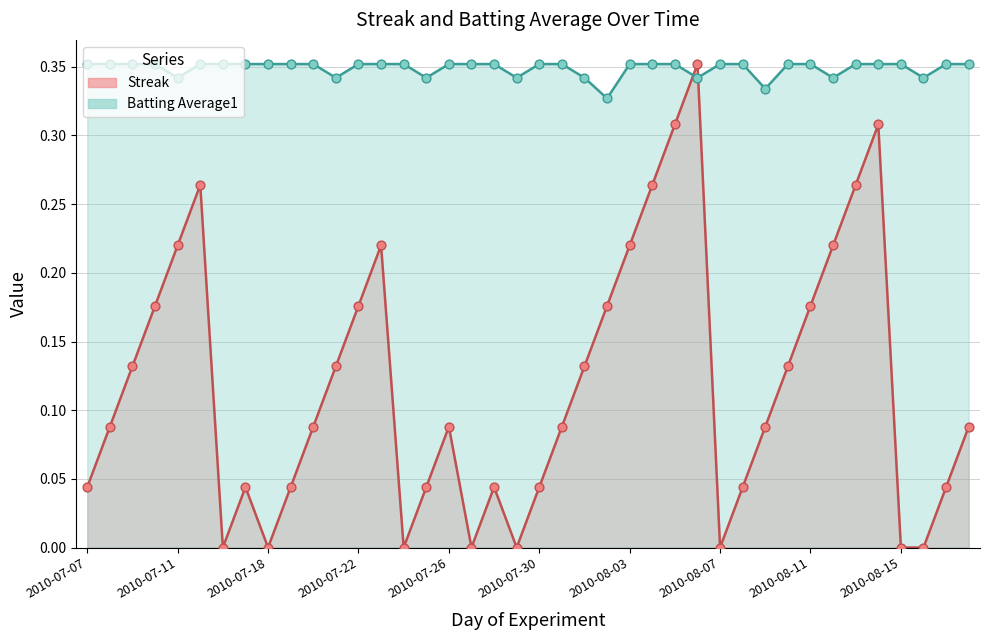

Which series has the largest total across all categories?

Batting Average1 (line)